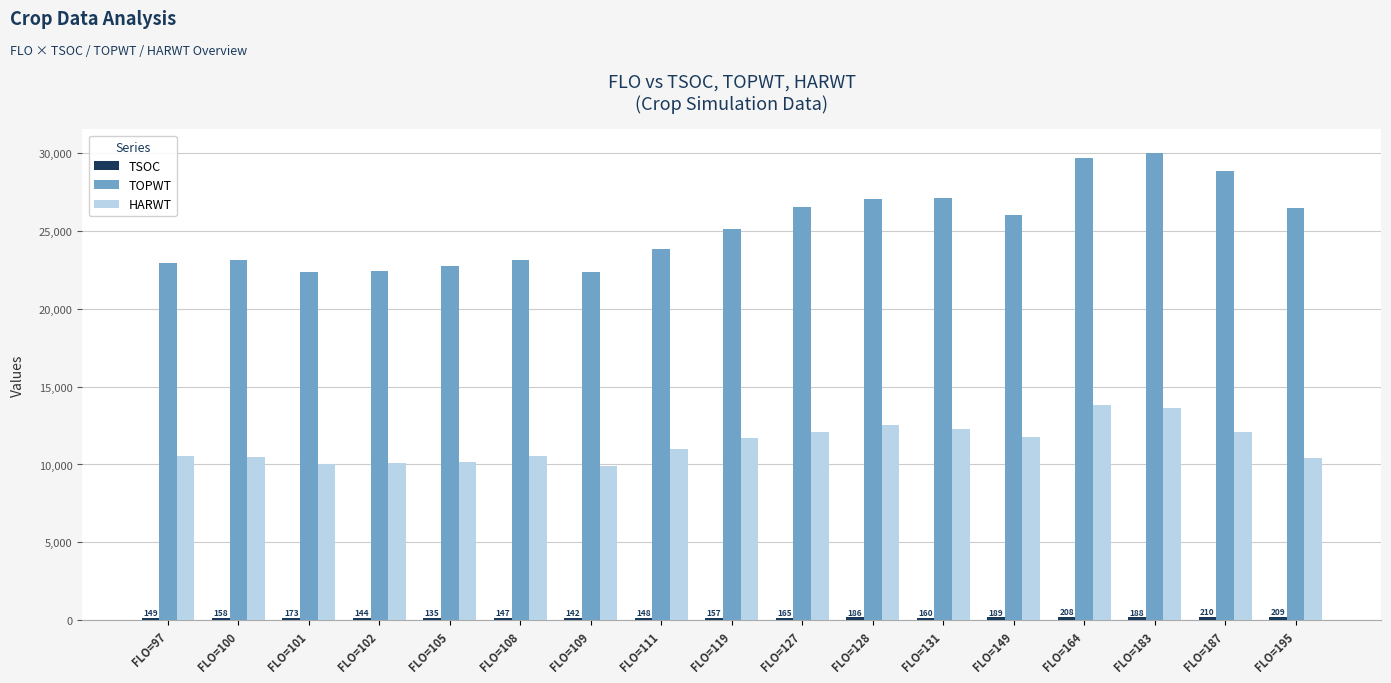

Read the TOPWT value at FLO=100.

23147